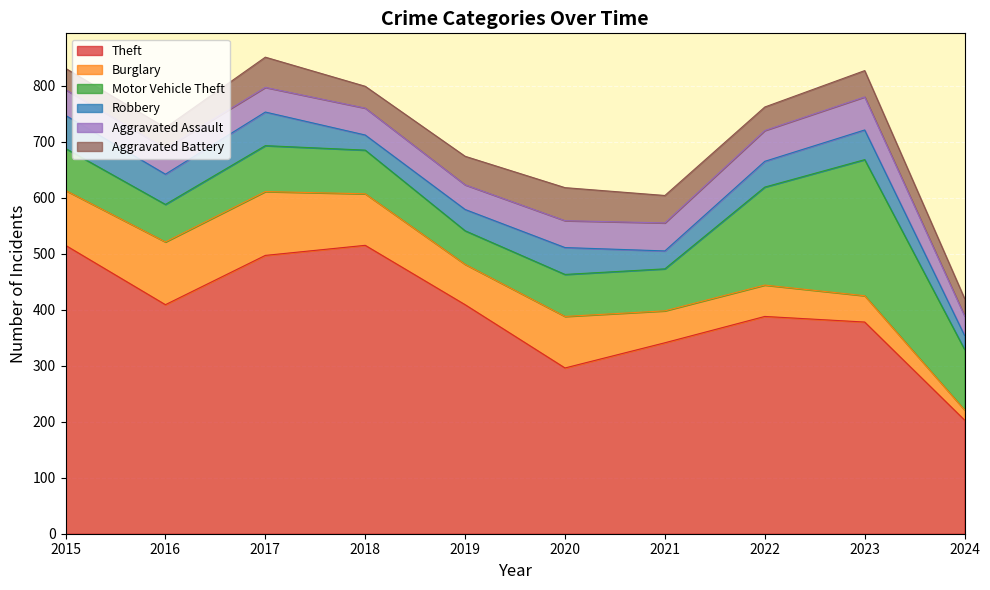

Where is the first local minimum for Theft?

2016